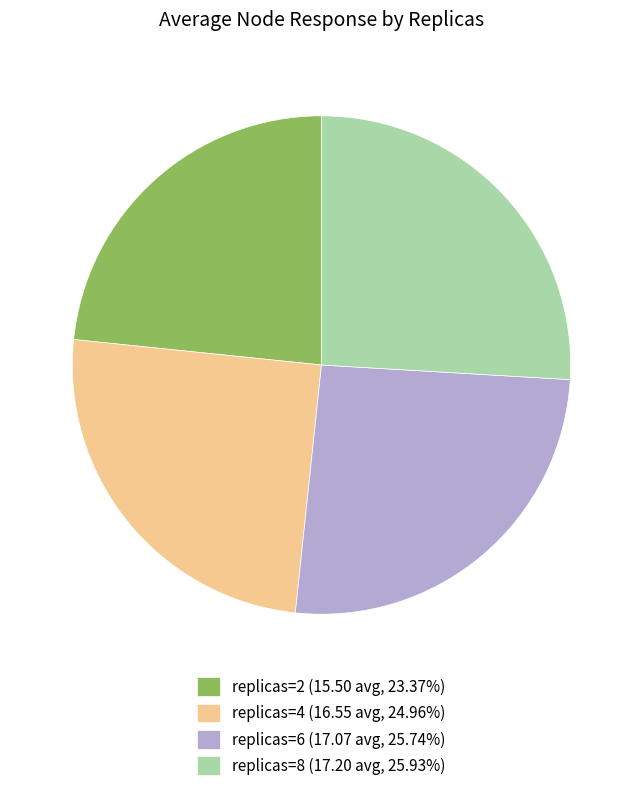

Approximately how many times larger is the value at replicas=8 (17.20 avg, 25.93%) compared to replicas=2 (15.50 avg, 23.37%)?

1.1